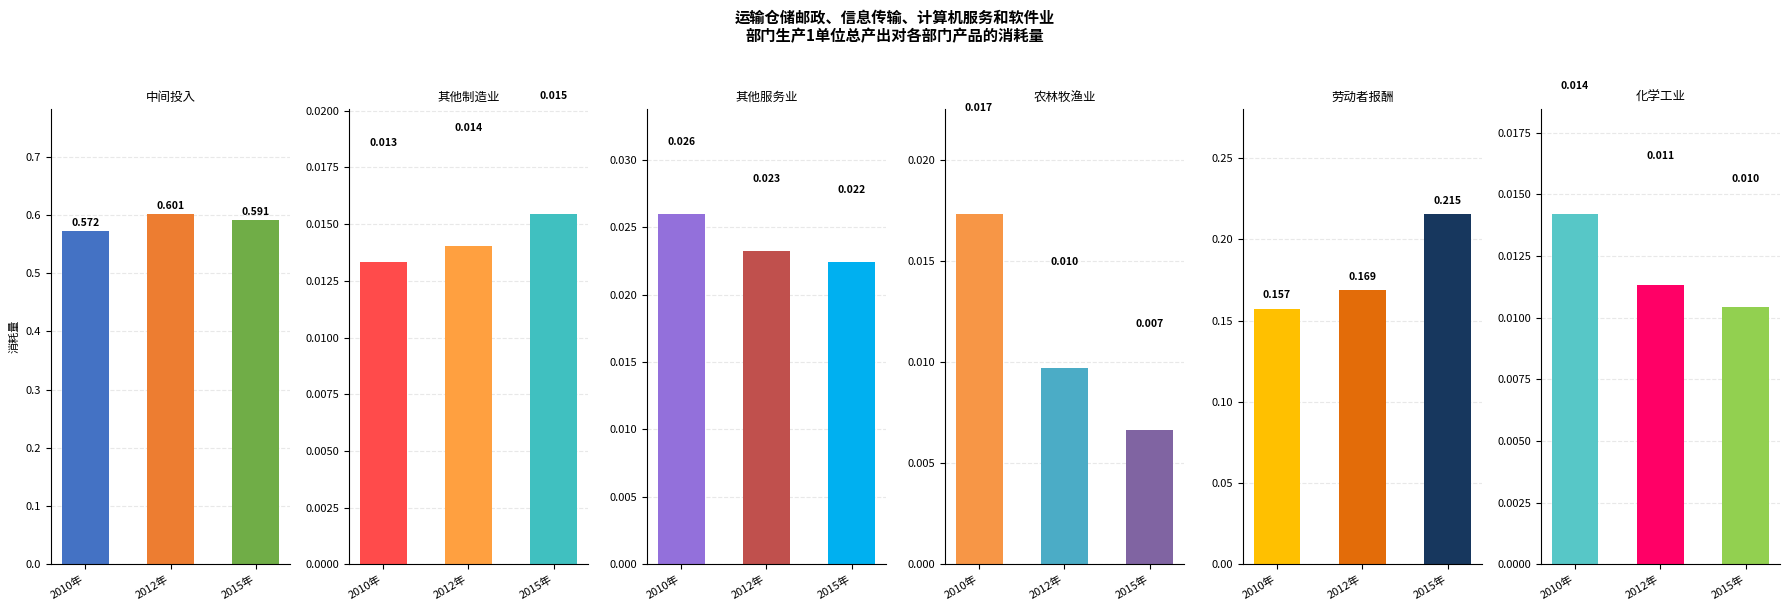

Rank the series by their maximum value, from lowest to highest.

化学工业, 其他制造业, 农林牧渔业, 其他服务业, 劳动者报酬, 中间投入